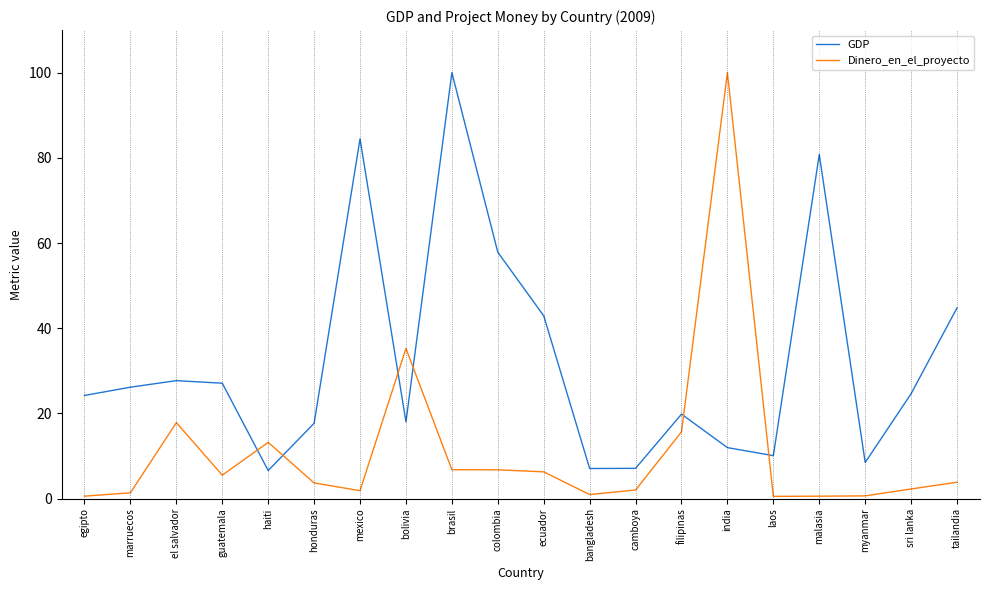

True or false: Dinero_en_el_proyecto has more than 0 interior local peaks.

True